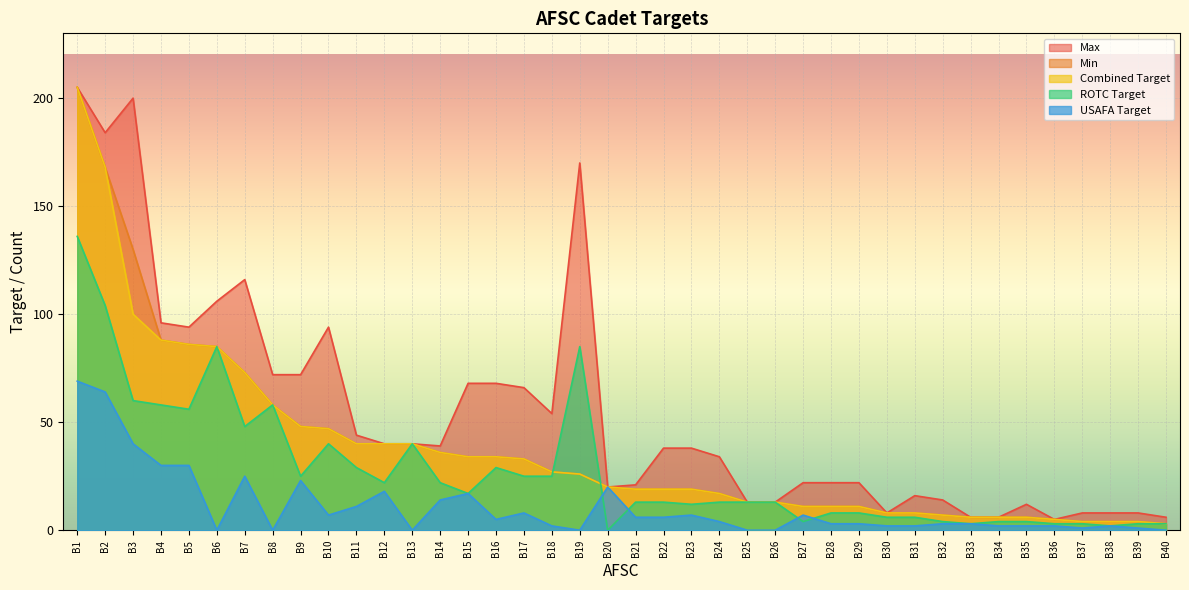

How many lines are shown in the chart?

5